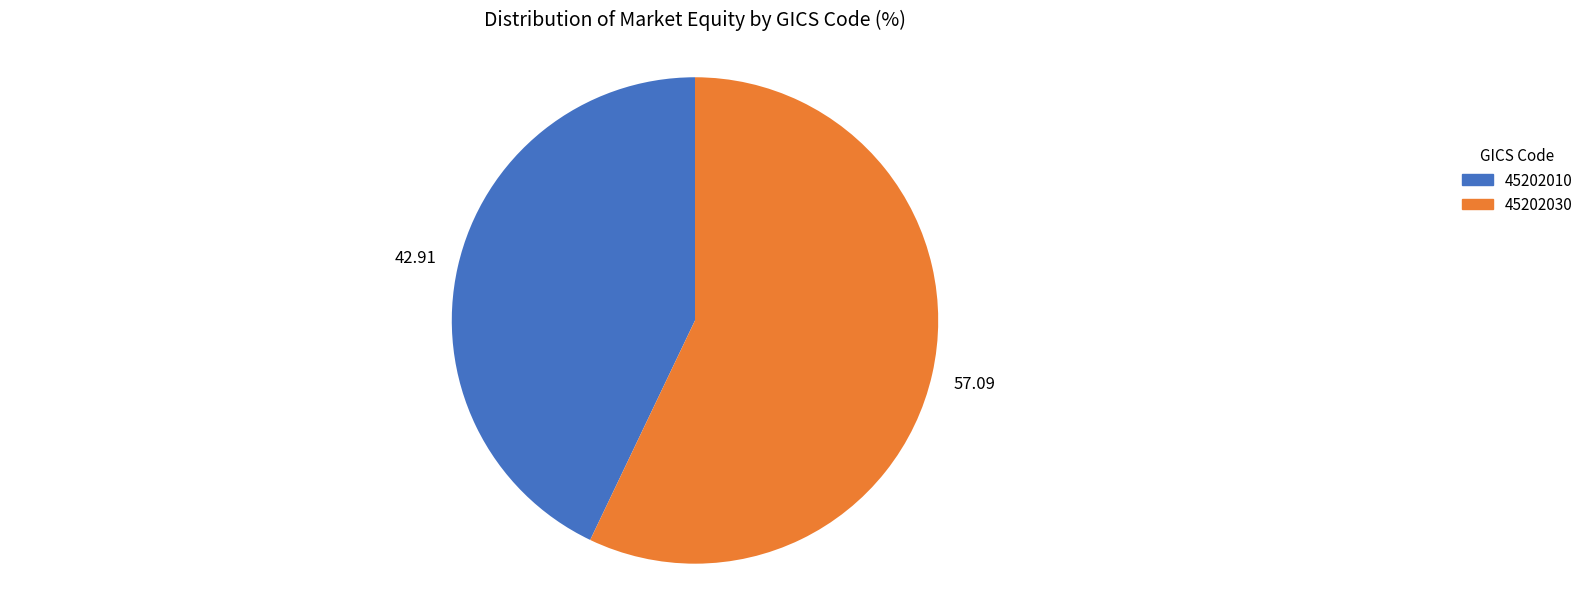

Rank the categories by value from lowest to highest.

45202010, 45202030